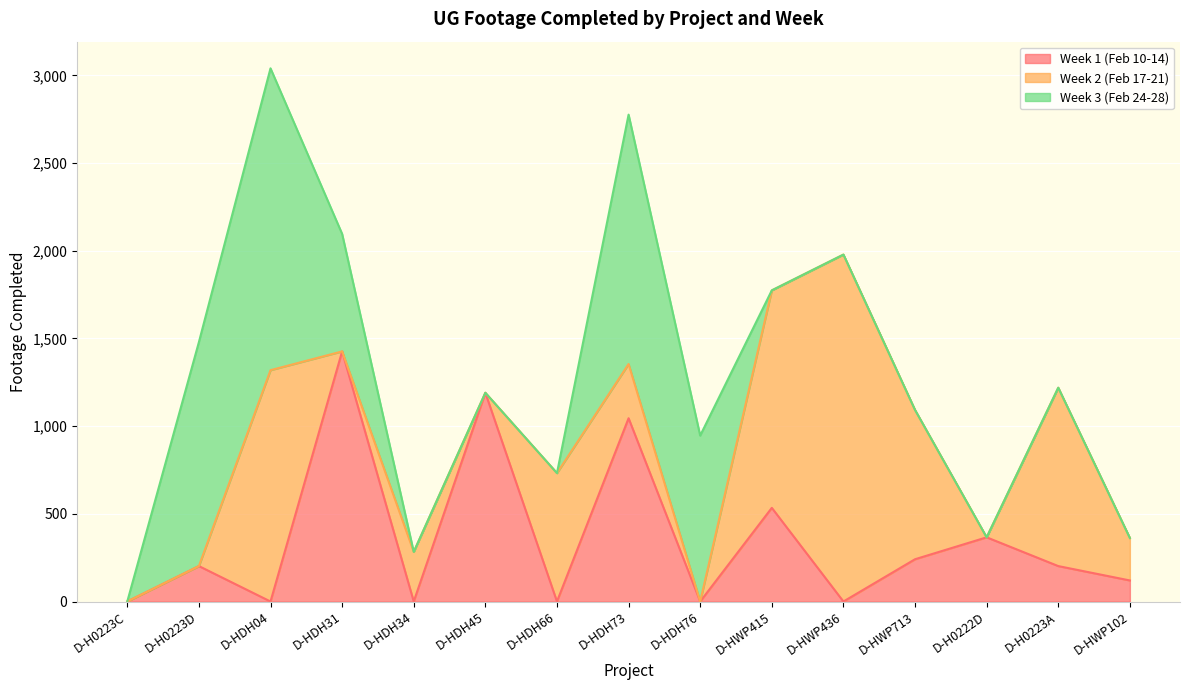

What position from the left is D-HDH04?

3